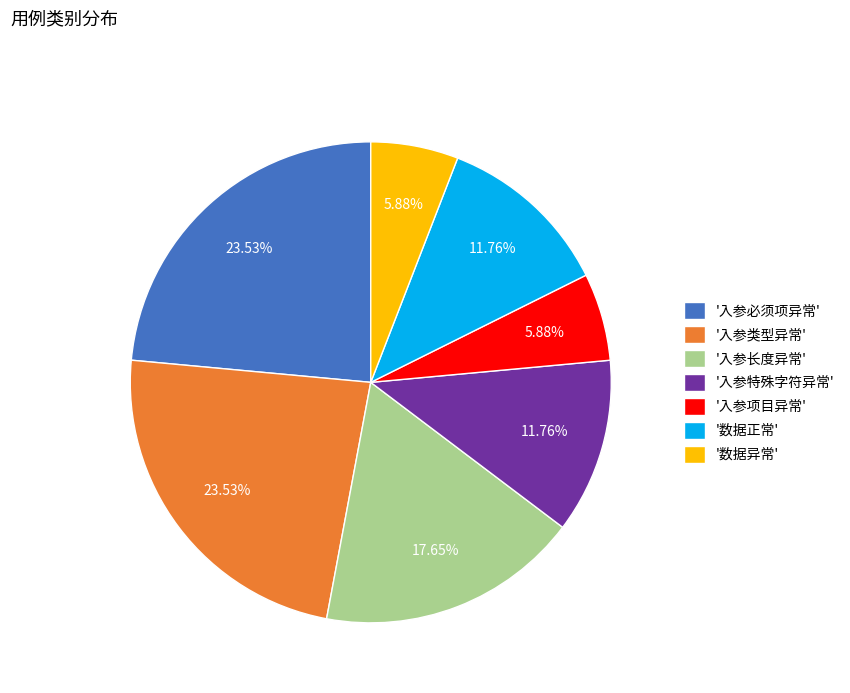

Do '入参项目异常' and '入参特殊字符异常' together represent more than half of the pie?

No